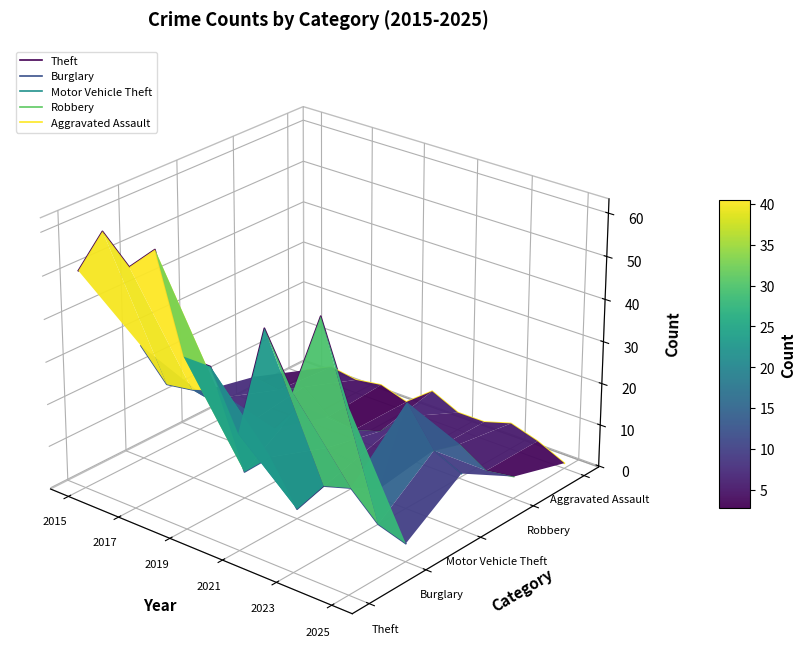

Where is the first local minimum for Motor Vehicle Theft?

2021